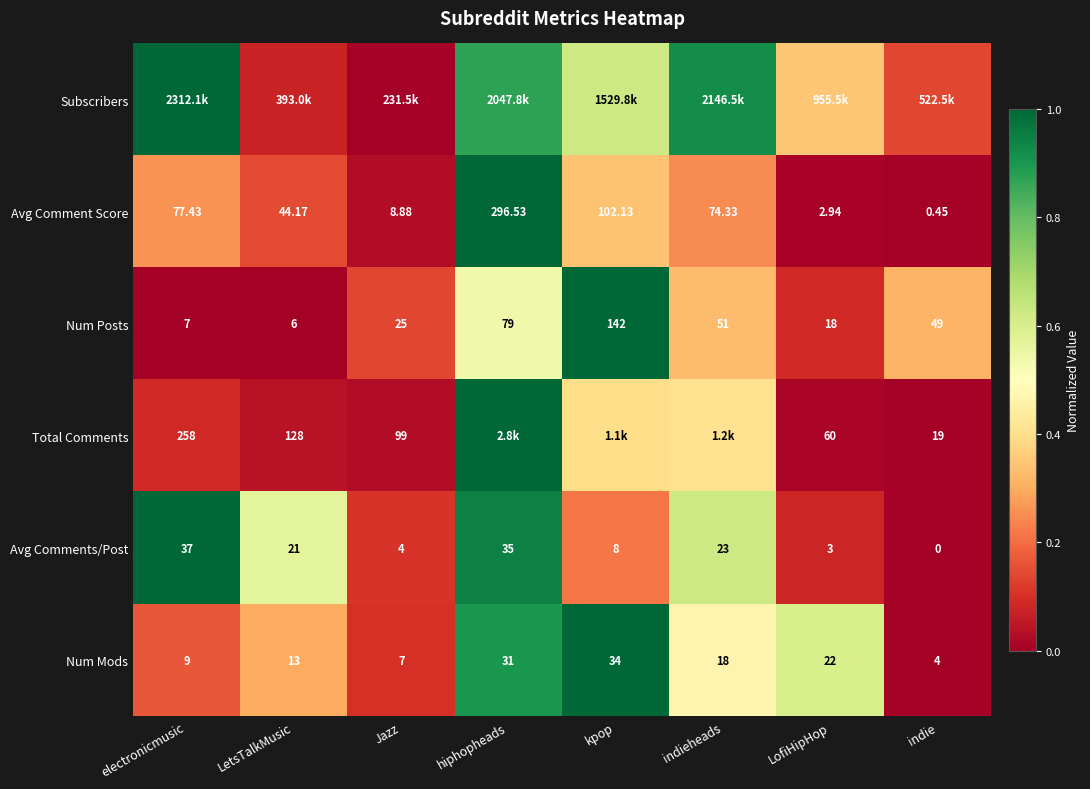

Rank the categories by Num Mods value from highest to lowest.

kpop, hiphopheads, LofiHipHop, indieheads, LetsTalkMusic, electronicmusic, Jazz, indie